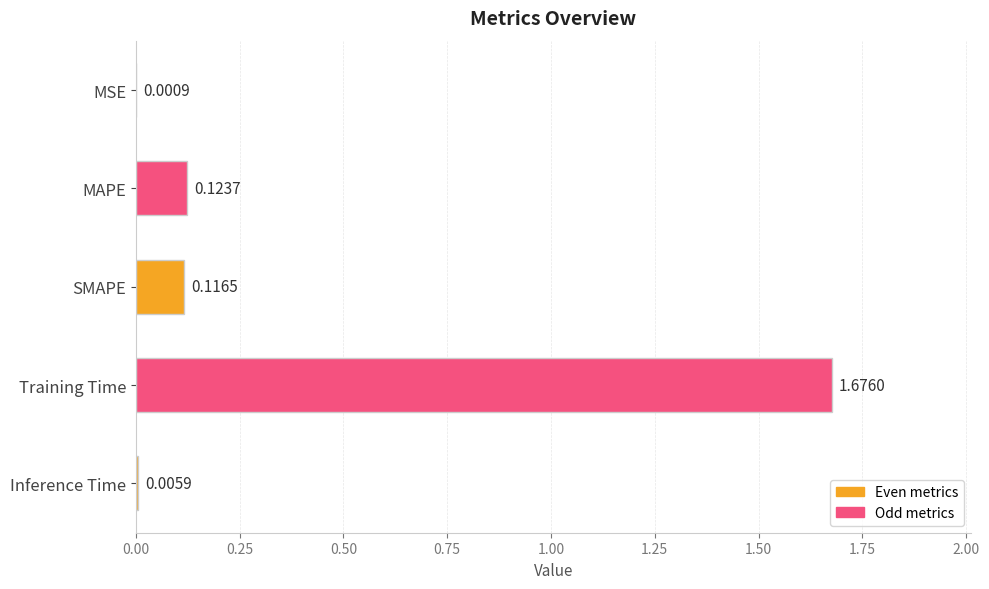

At which label is the value closest to 0?

MSE